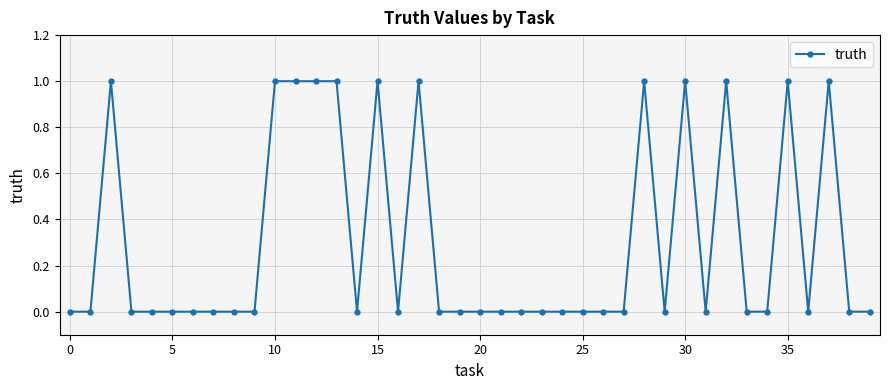

What is the sum of all values?

12